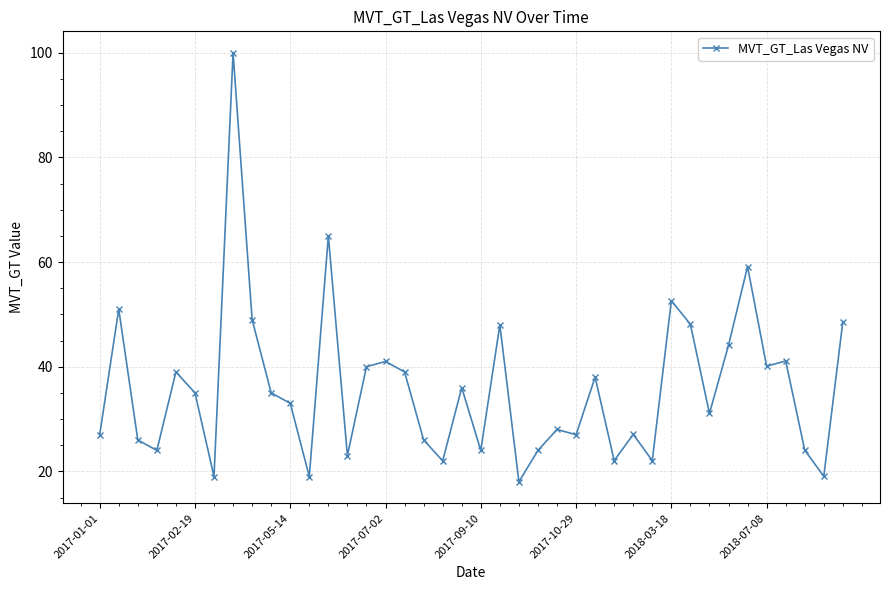

True or false: there are more than 0 points higher than both neighbors.

True